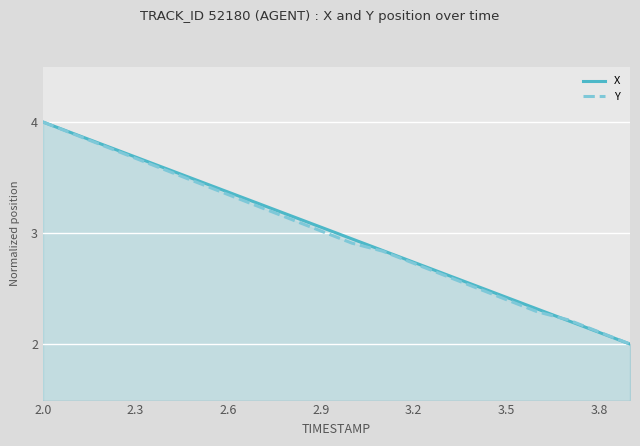

What is the difference between the second highest and minimum values in the X series?

1.9